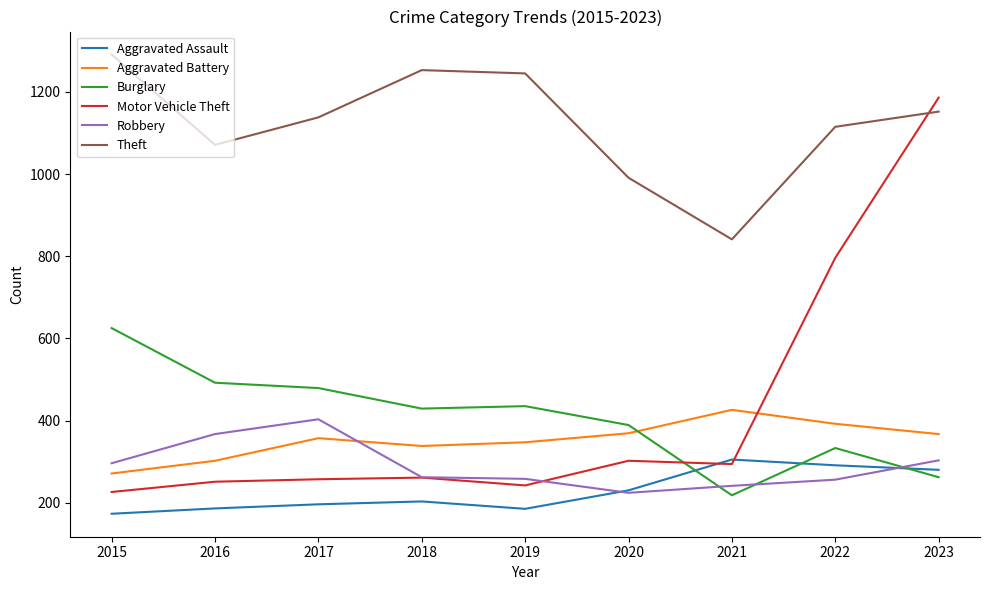

Where is Robbery nearest to the value 313?

2023